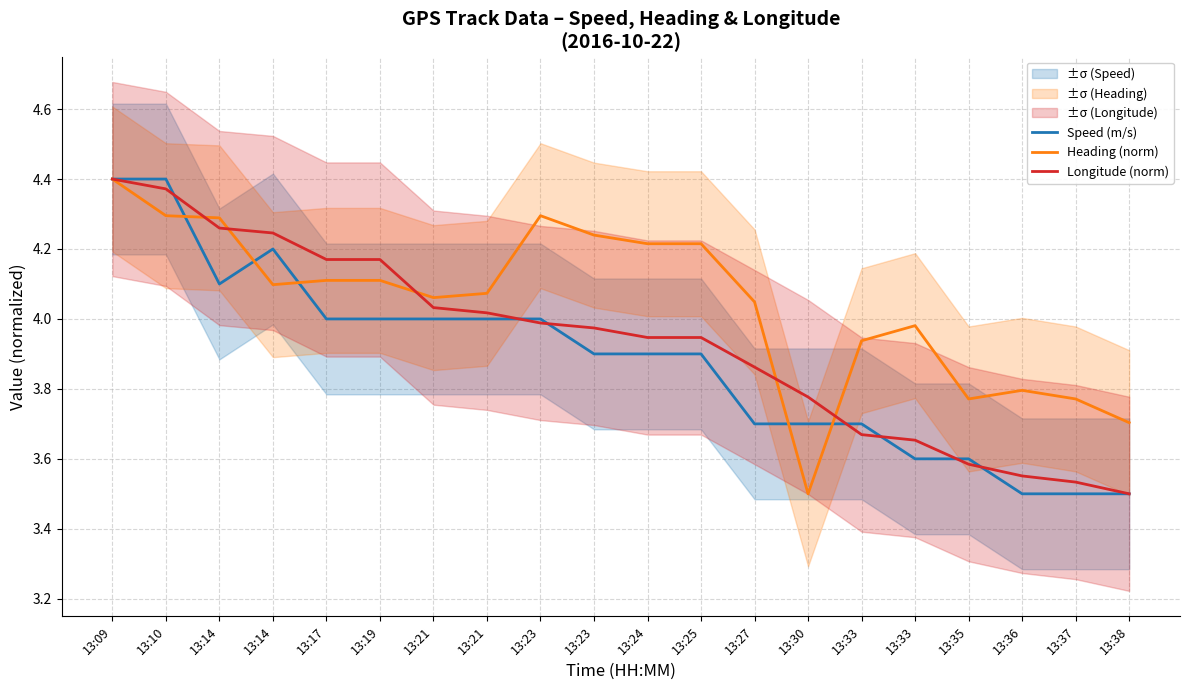

Rank the series at 13:23 from highest to lowest value.

Heading (norm), Speed (m/s), Longitude (norm)